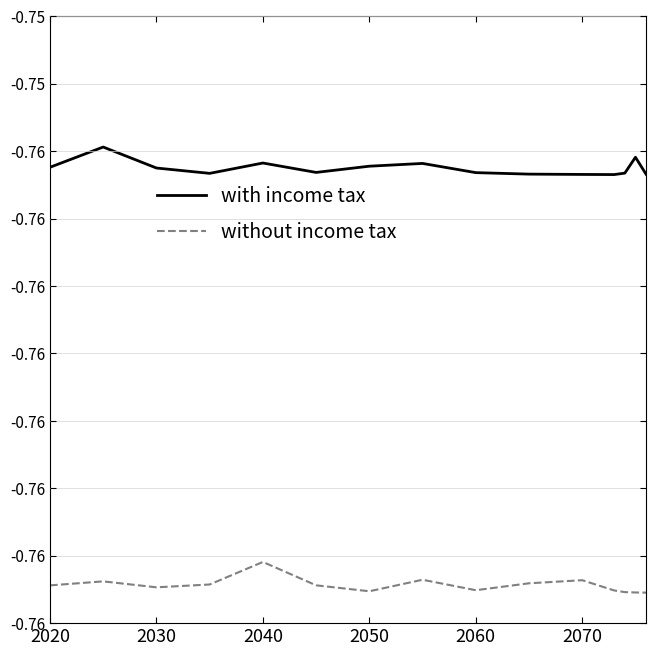

How many interior local peaks does the without income tax series have?

4